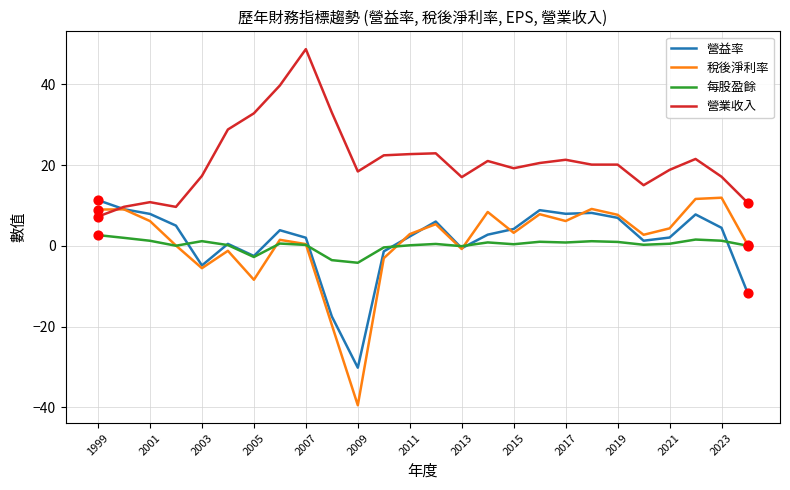

At how many categories does at least one series exceed 31?

4